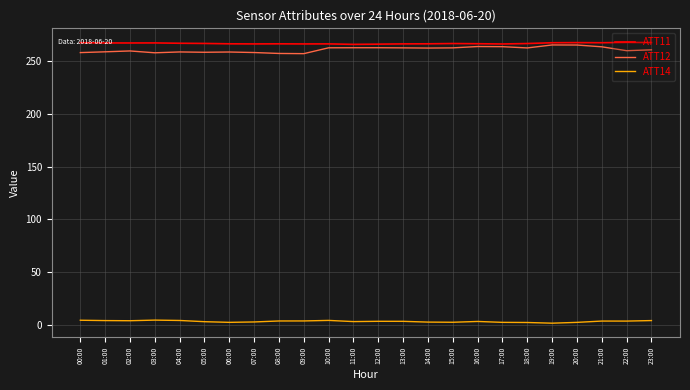

Is the value of ATT12 at 13:00 greater than the value of ATT14 at 06:00?

Yes